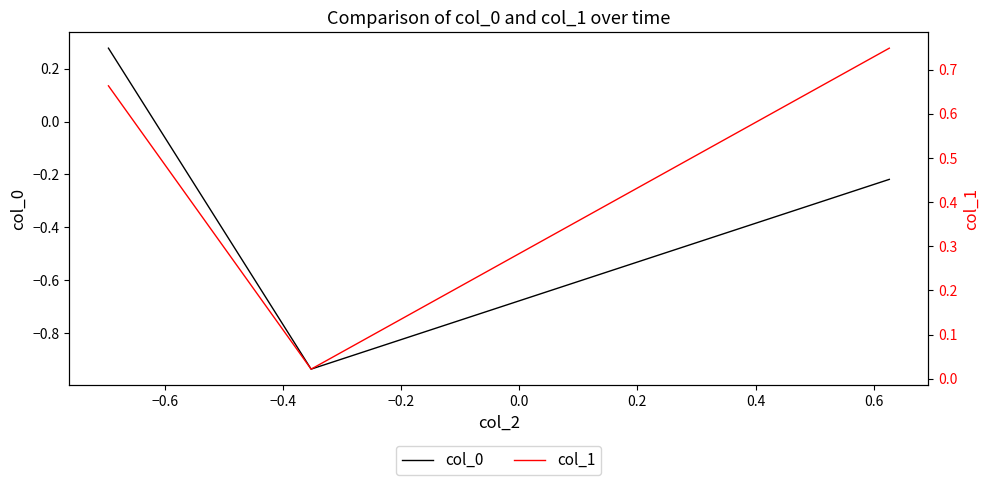

Does the chart display data point markers on the line(s)?

No